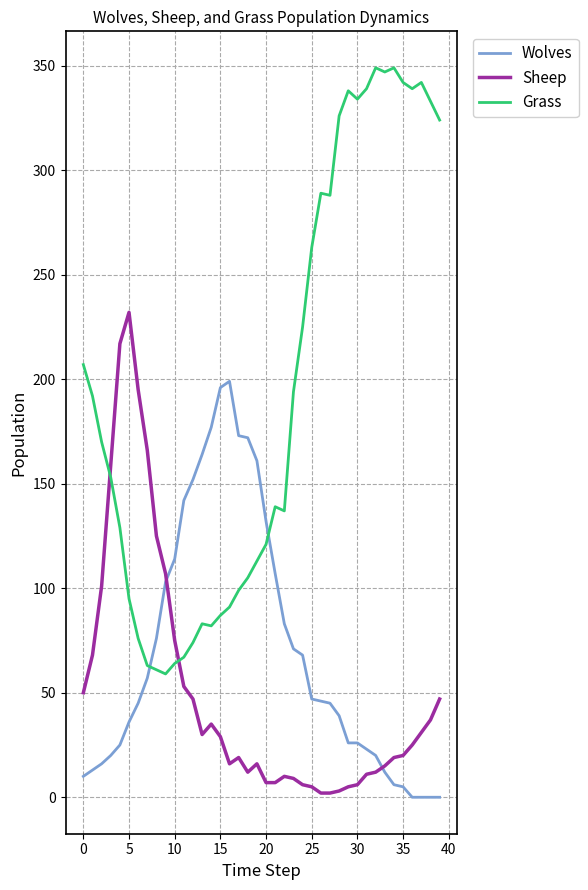

What is the lowest value of the Grass series?

59